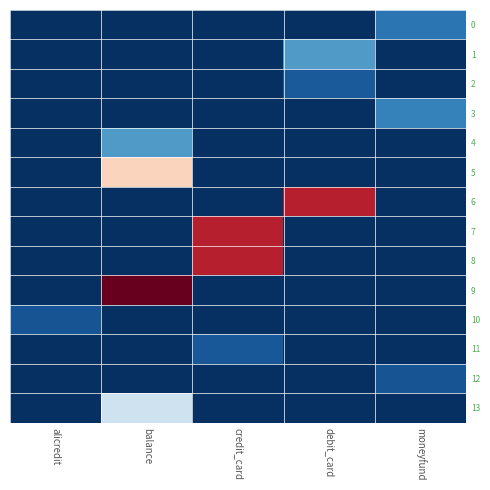

Which series changed the most between credit_card and moneyfund?

7